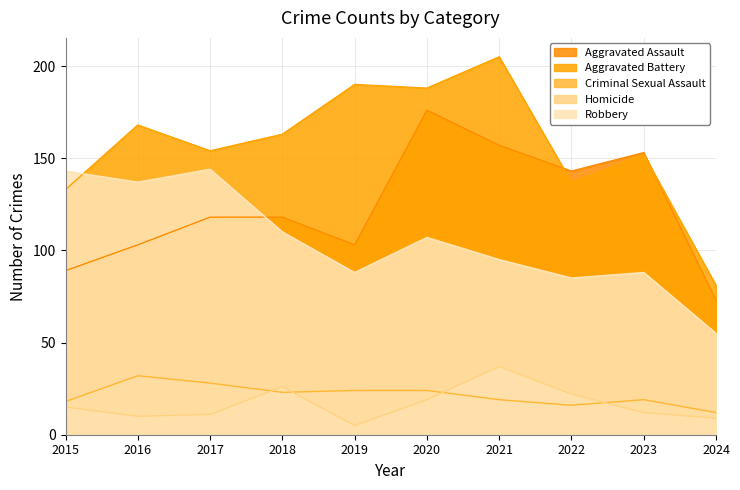

Where does the Criminal Sexual Assault series first go above 23?

2016